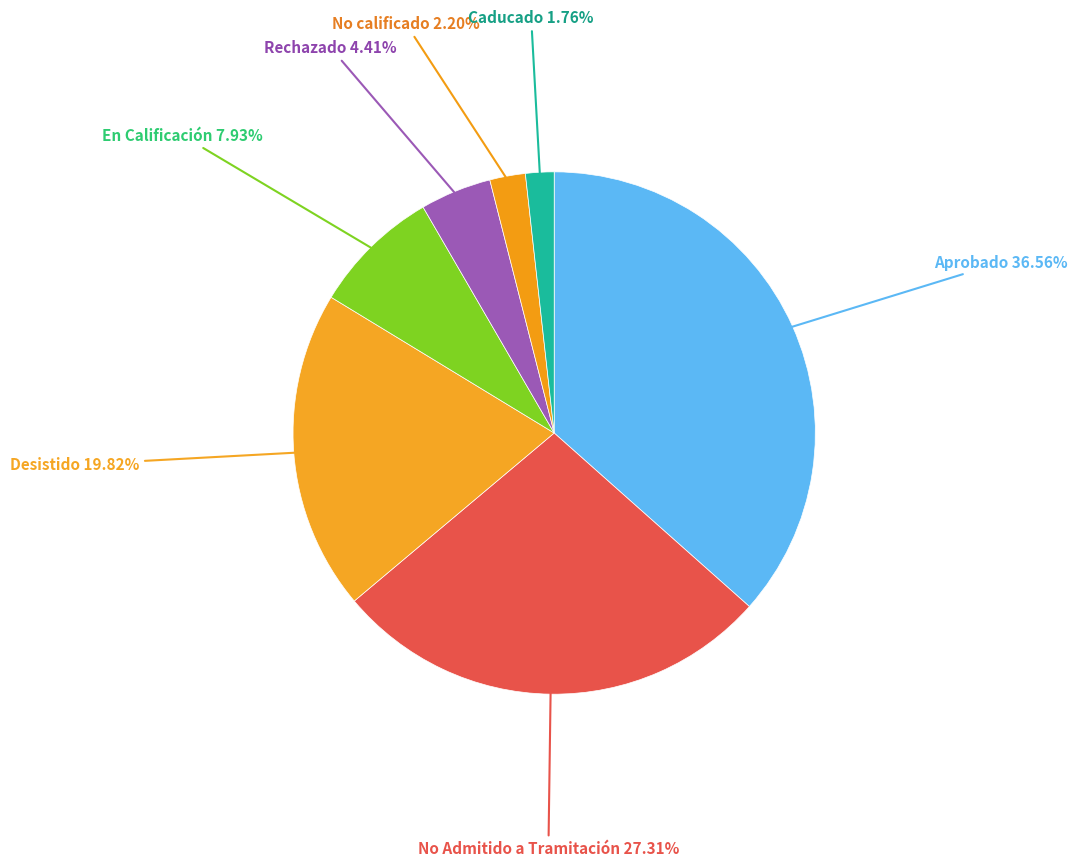

Does any single category account for the majority?

No